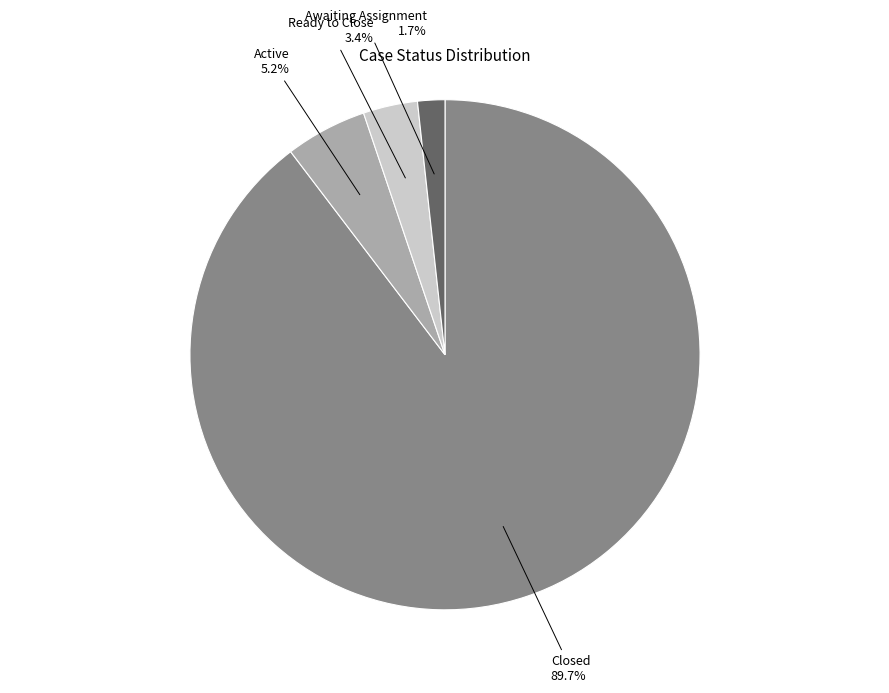

What is the smallest slice in the pie chart?

Awaiting Assignment